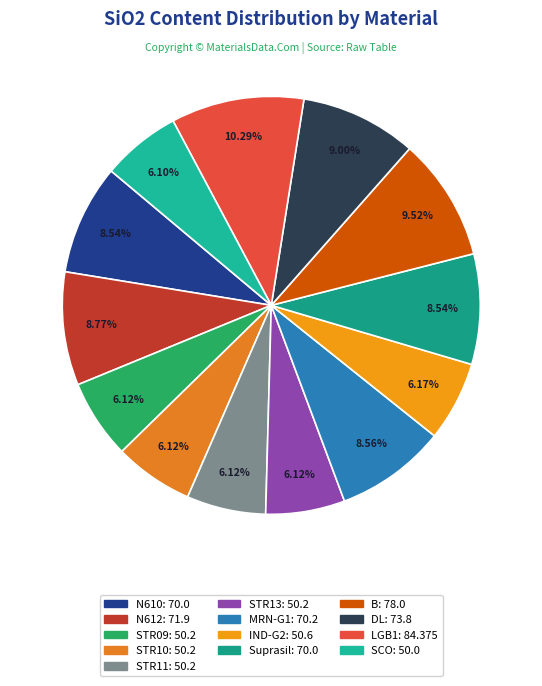

To the nearest percent, what portion does N612 represent?

9%